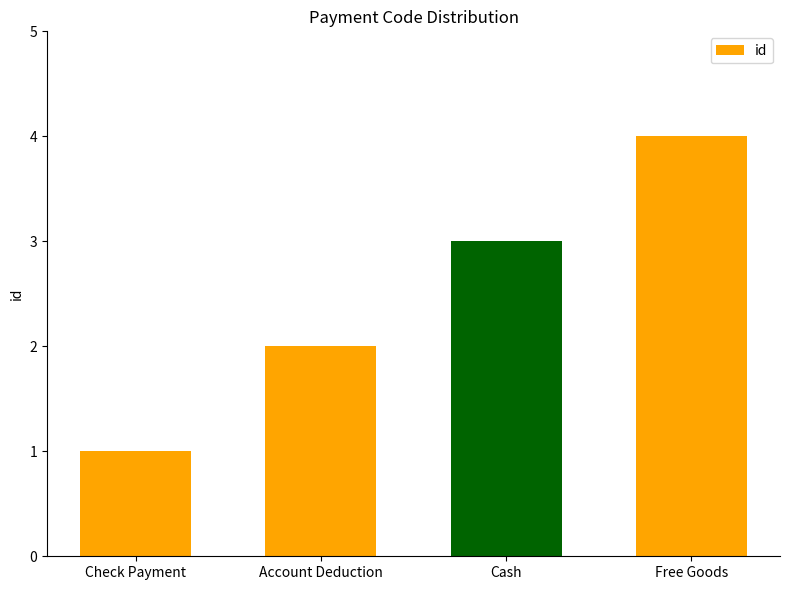

At which label is the value closest to 2?

Account Deduction